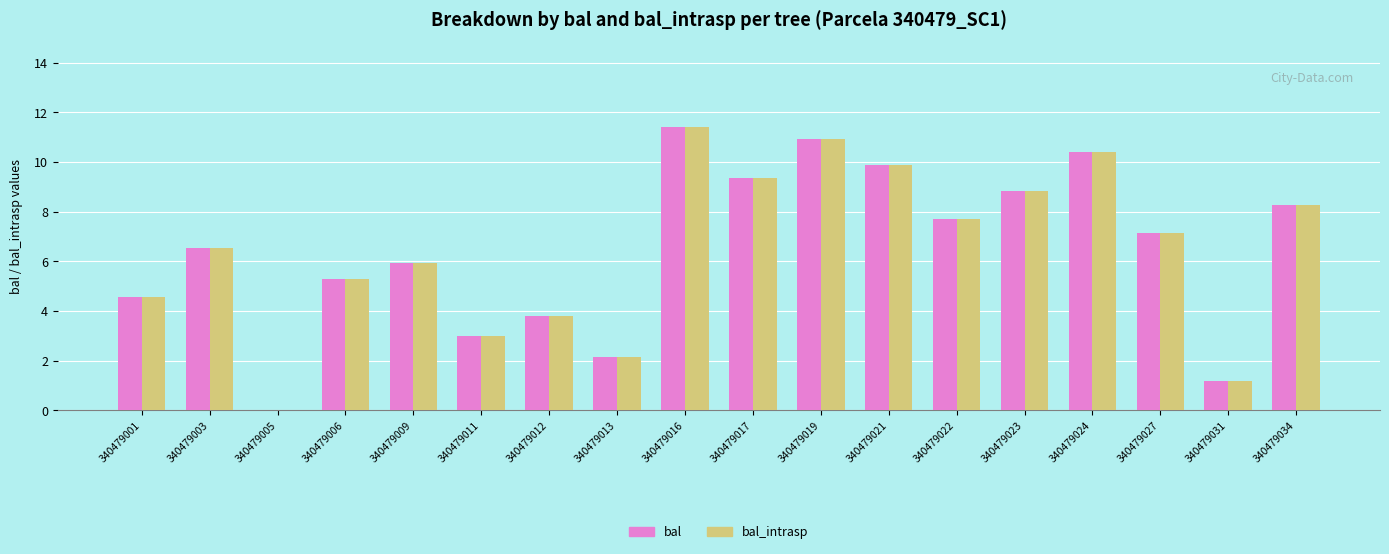

The value of bal_intrasp at 340479021 is 9.9. True or false?

True